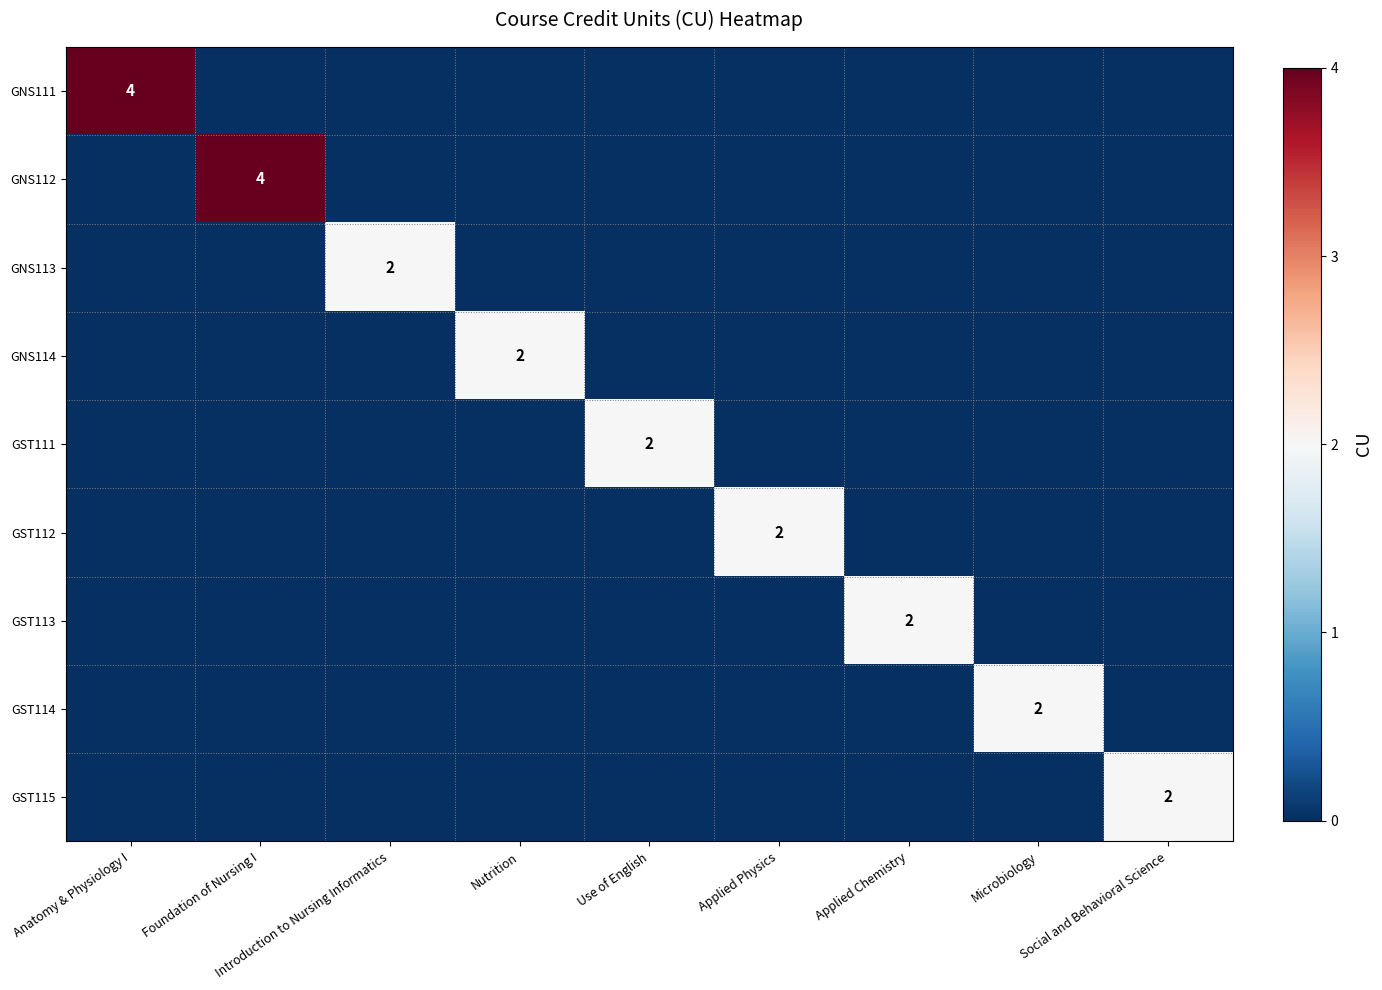

What is the spread (max minus min) of values at Anatomy & Physiology I?

4